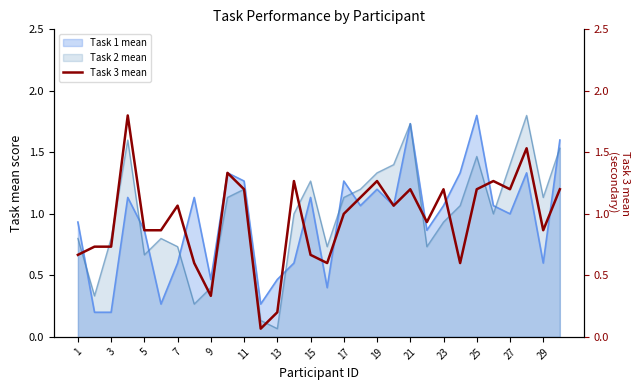

Is the value of Task 1 mean at 19 greater than the value of Task 2 mean at 13?

Yes